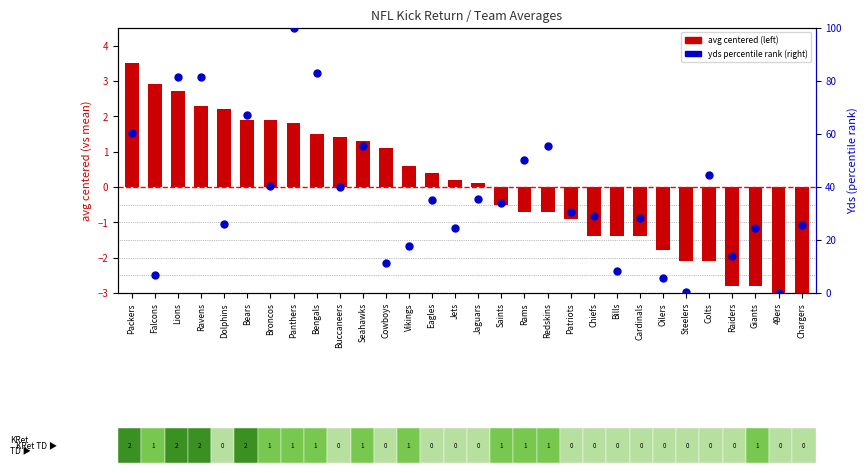

At how many categories does at least one series exceed 32?

15